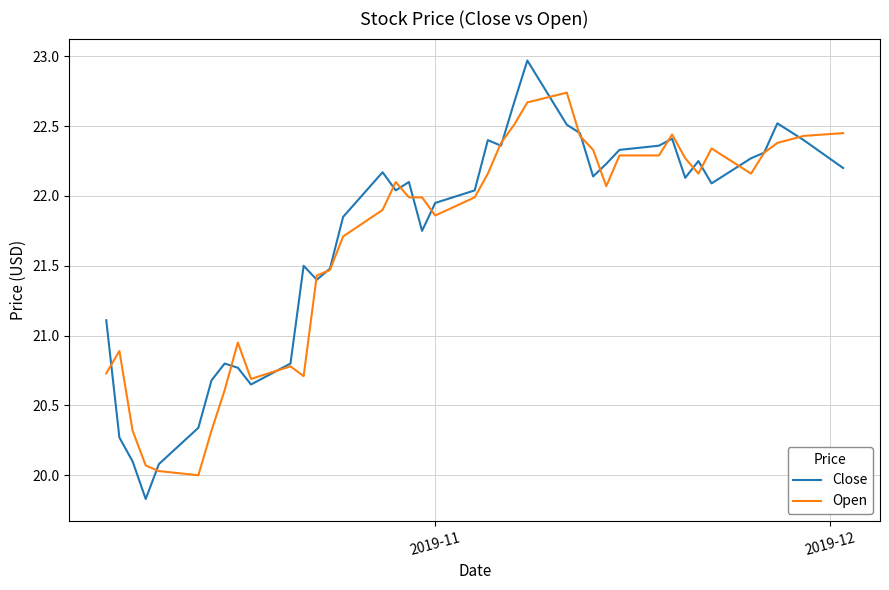

What is the minimum value shown in the chart?

19.8